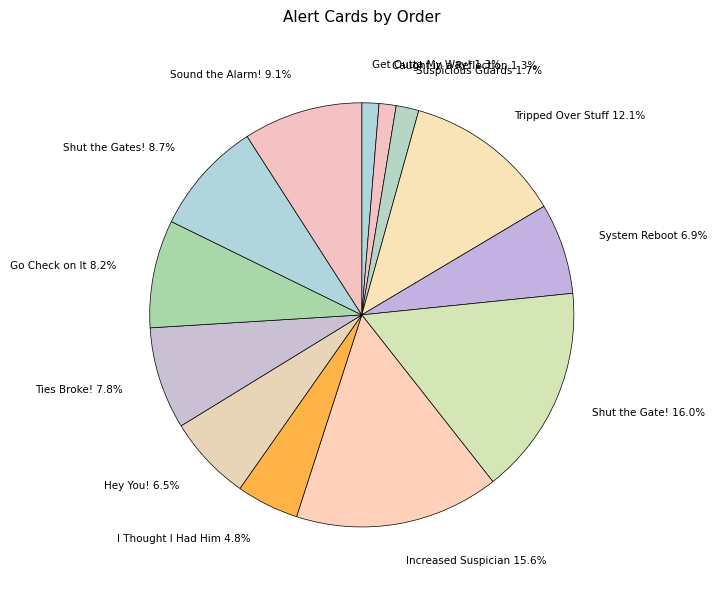

Which has a higher value, I Thought I Had Him 4.8% or Suspicious Guards 1.7%?

I Thought I Had Him 4.8%